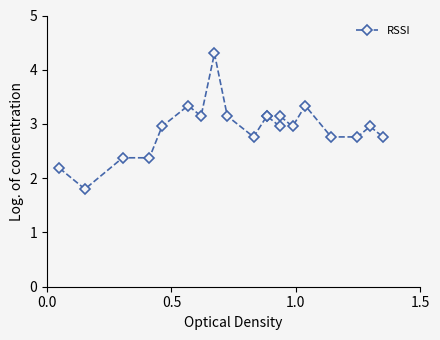

Reading left to right, what are all the values shown in this chart?

2.2	1.8	2.4	2.4	3.0	3.3	3.1	4.3	3.1	2.8	3.1	3.1	3.0	3.1	3.0	3.3	2.8	2.8	3.0	2.8